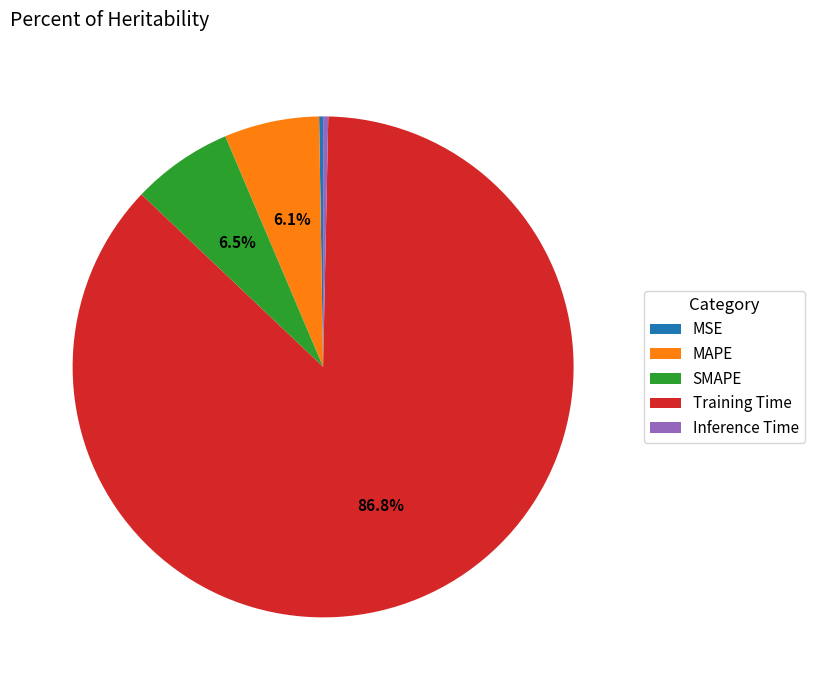

Does Inference Time account for over 50% of the chart?

No